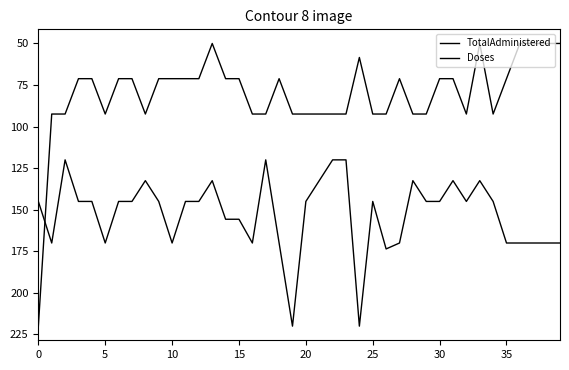

What is the average value of the Doses series?

80.4